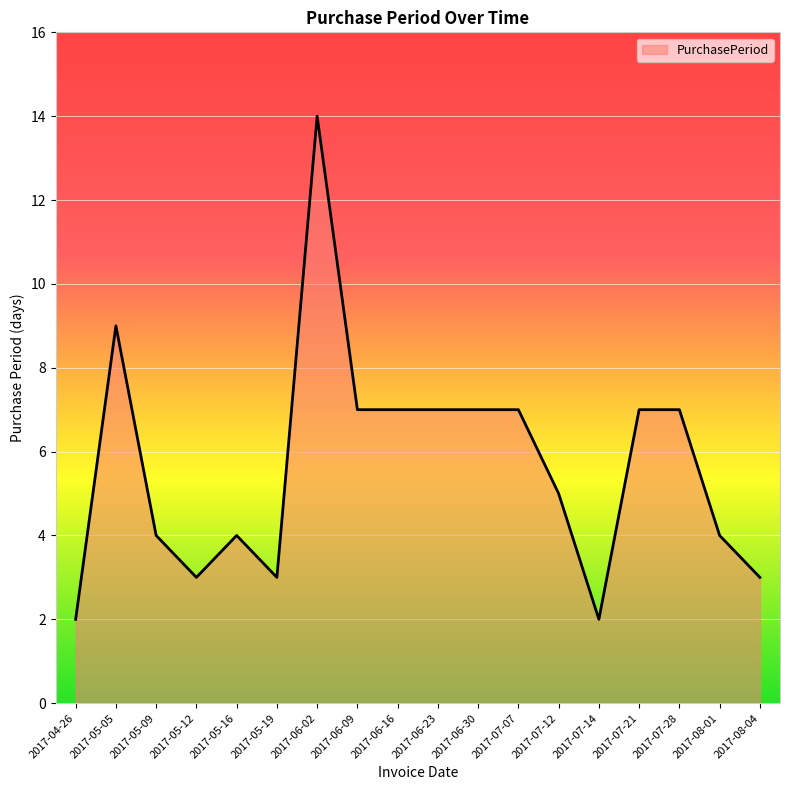

How many lines are shown in the chart?

1